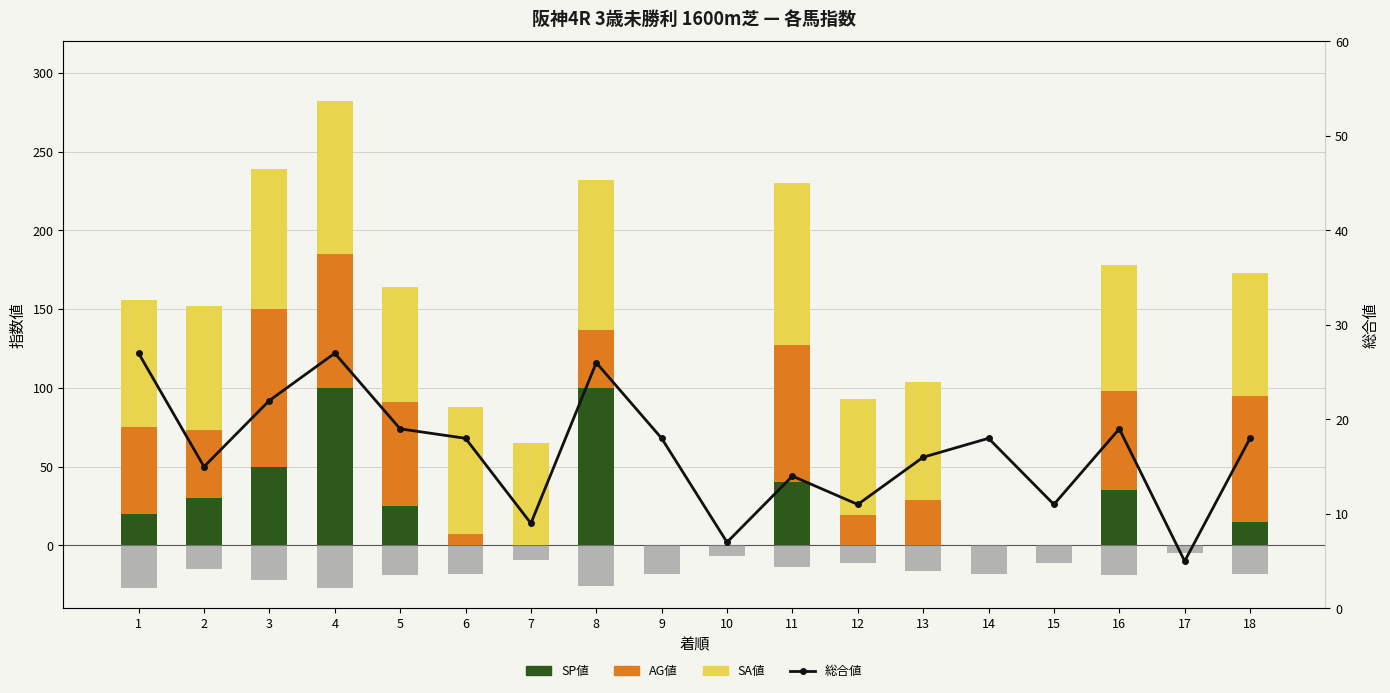

At 1, list the series in order from smallest to largest.

総合値 (負), SP値, 総合値, AG値, SA値